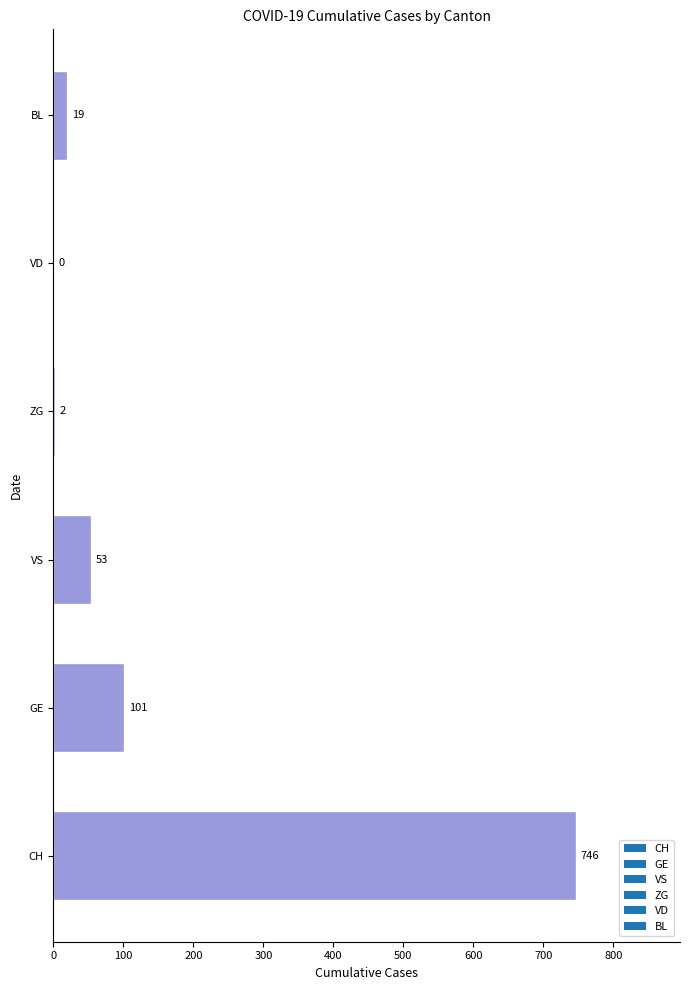

What is the sum of all values?

921